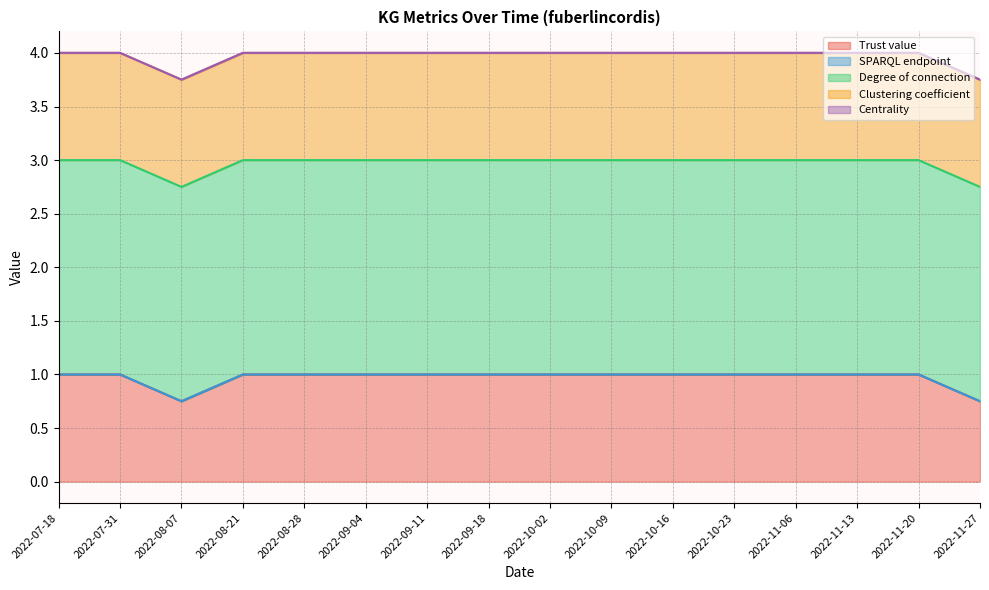

True or false: SPARQL endpoint and Trust value cross at least once.

False